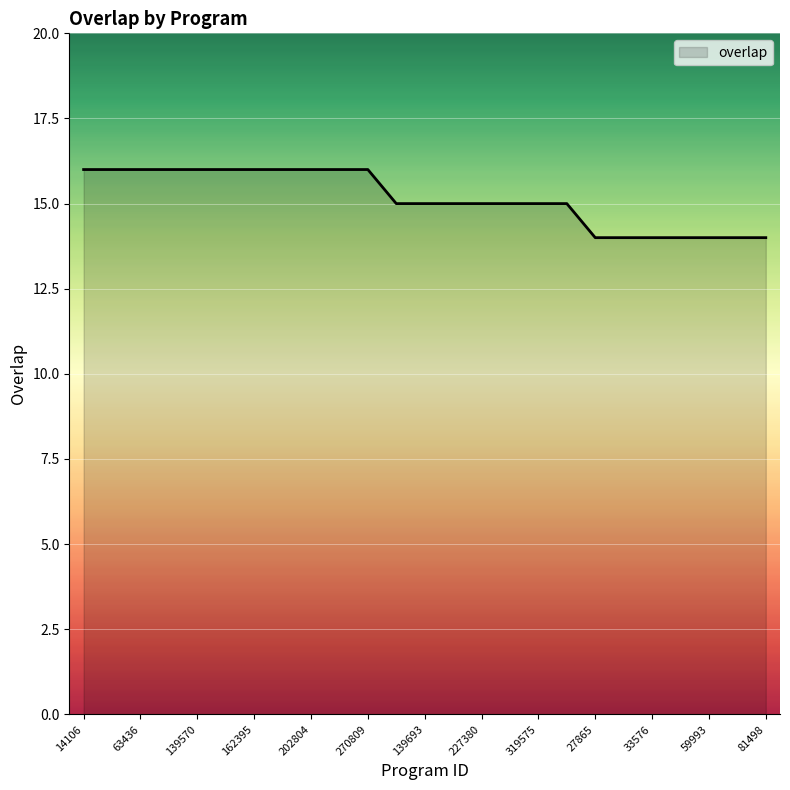

What is the greatest value displayed?

16